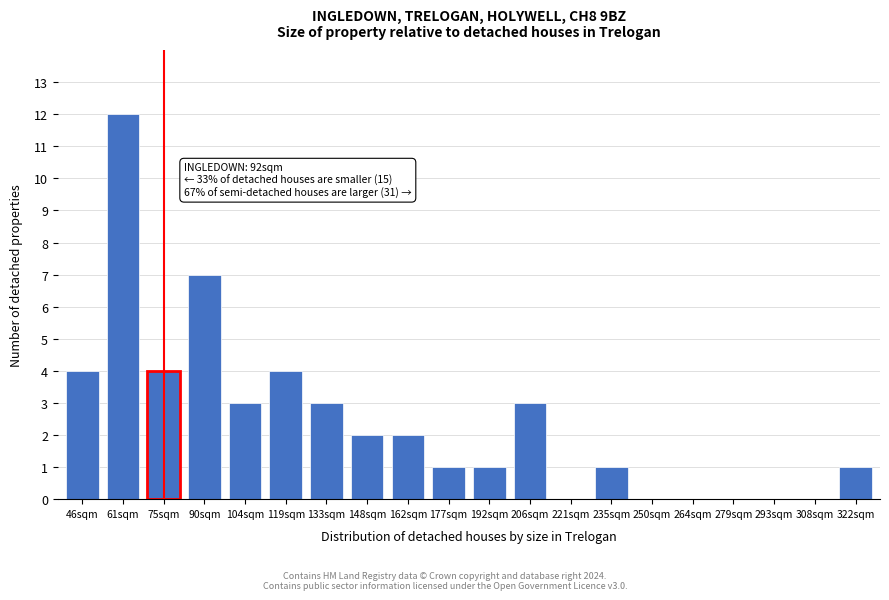

Reading left to right, transcribe all the data shown in this chart.

46sqm=4	61sqm=12	75sqm=4	90sqm=7	104sqm=3	119sqm=4	133sqm=3	148sqm=2	162sqm=2	177sqm=1	192sqm=1	206sqm=3	221sqm=0	235sqm=1	250sqm=0	264sqm=0	279sqm=0	293sqm=0	308sqm=0	322sqm=1